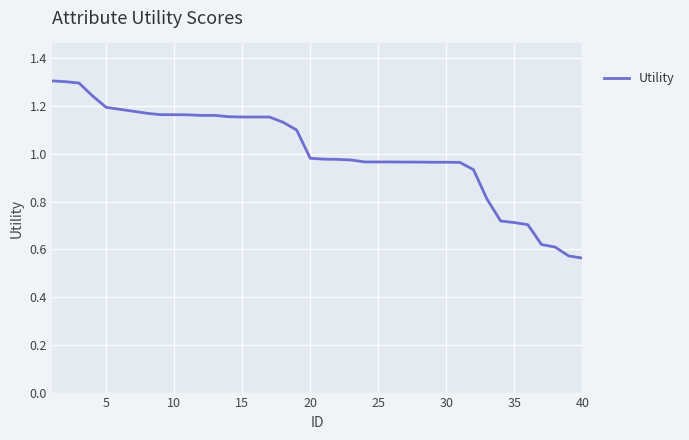

How many distinct data groups are displayed?

1